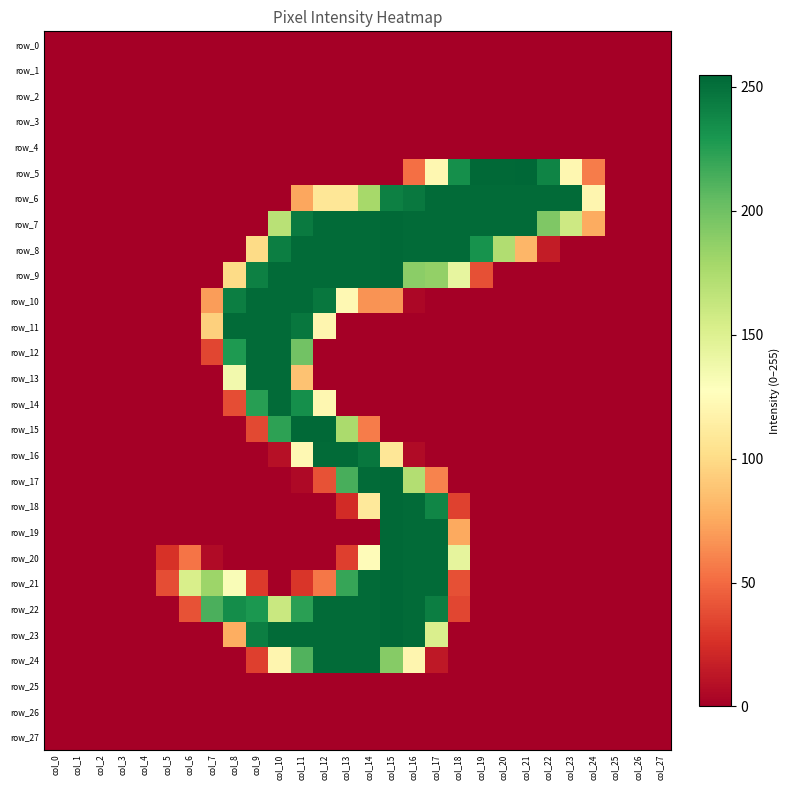

At which label does row_24 reach its minimum?

col_0